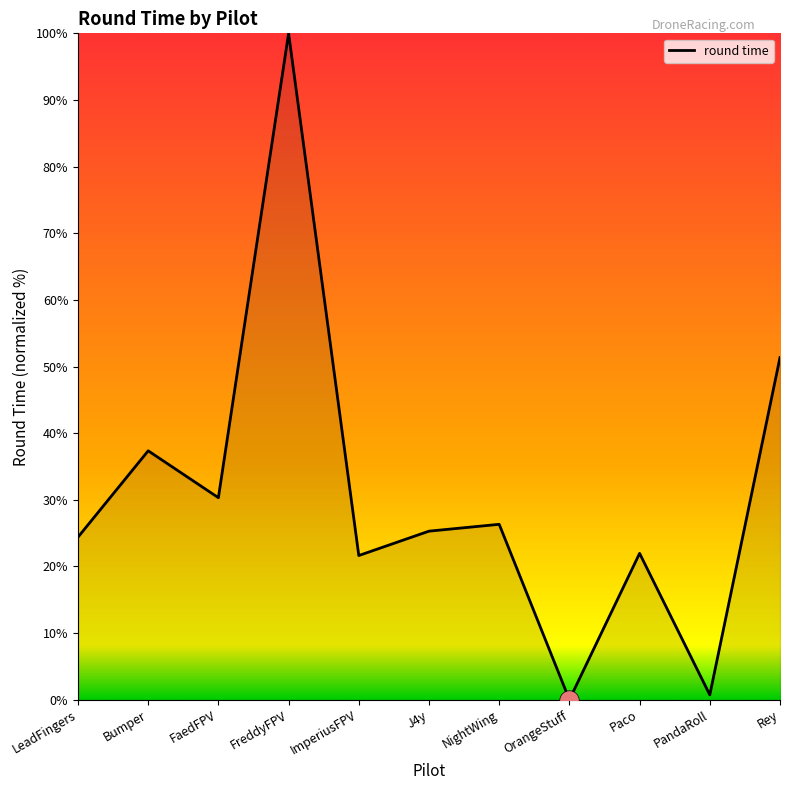

Count the number of categories in the chart.

11